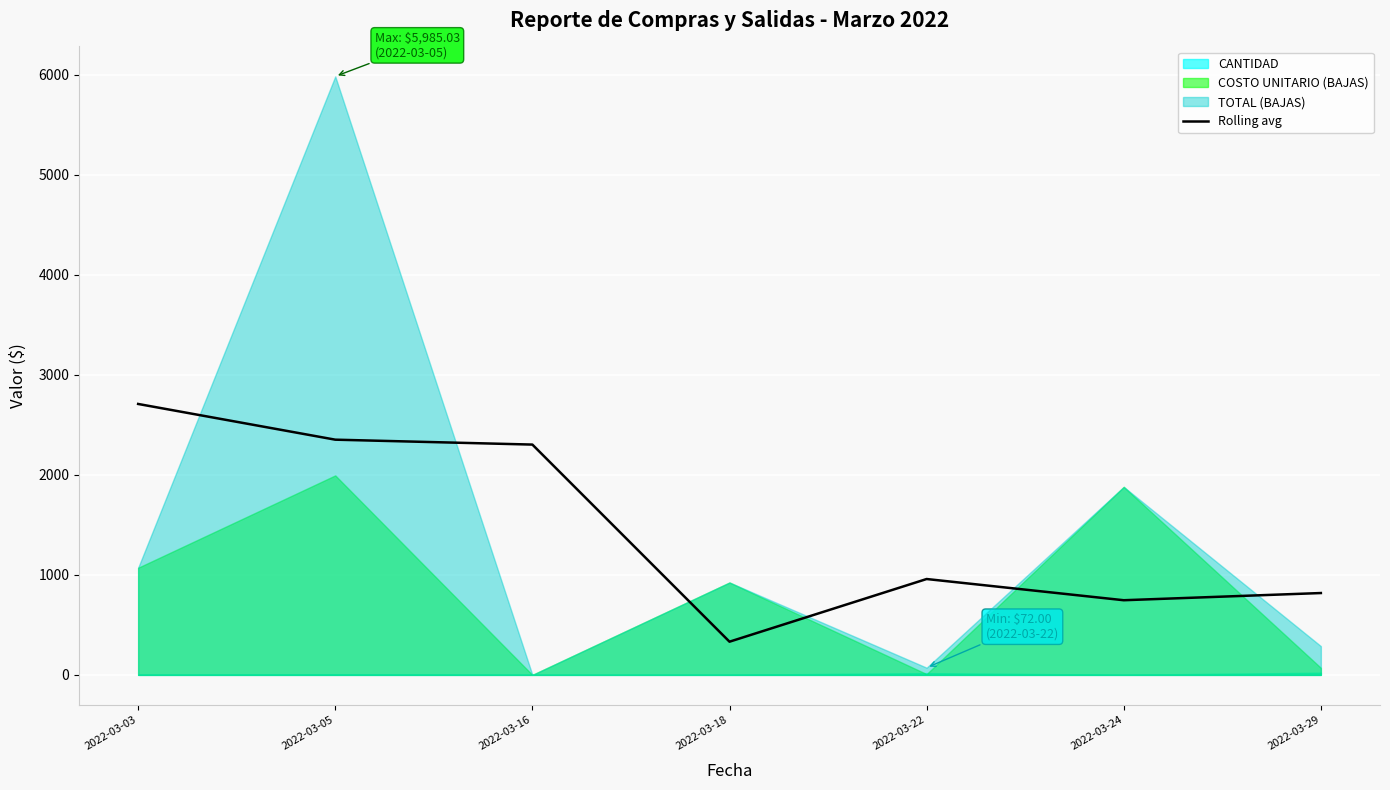

What is the ratio of the value at 2022-03-03 to the value at 2022-03-05?

1.2